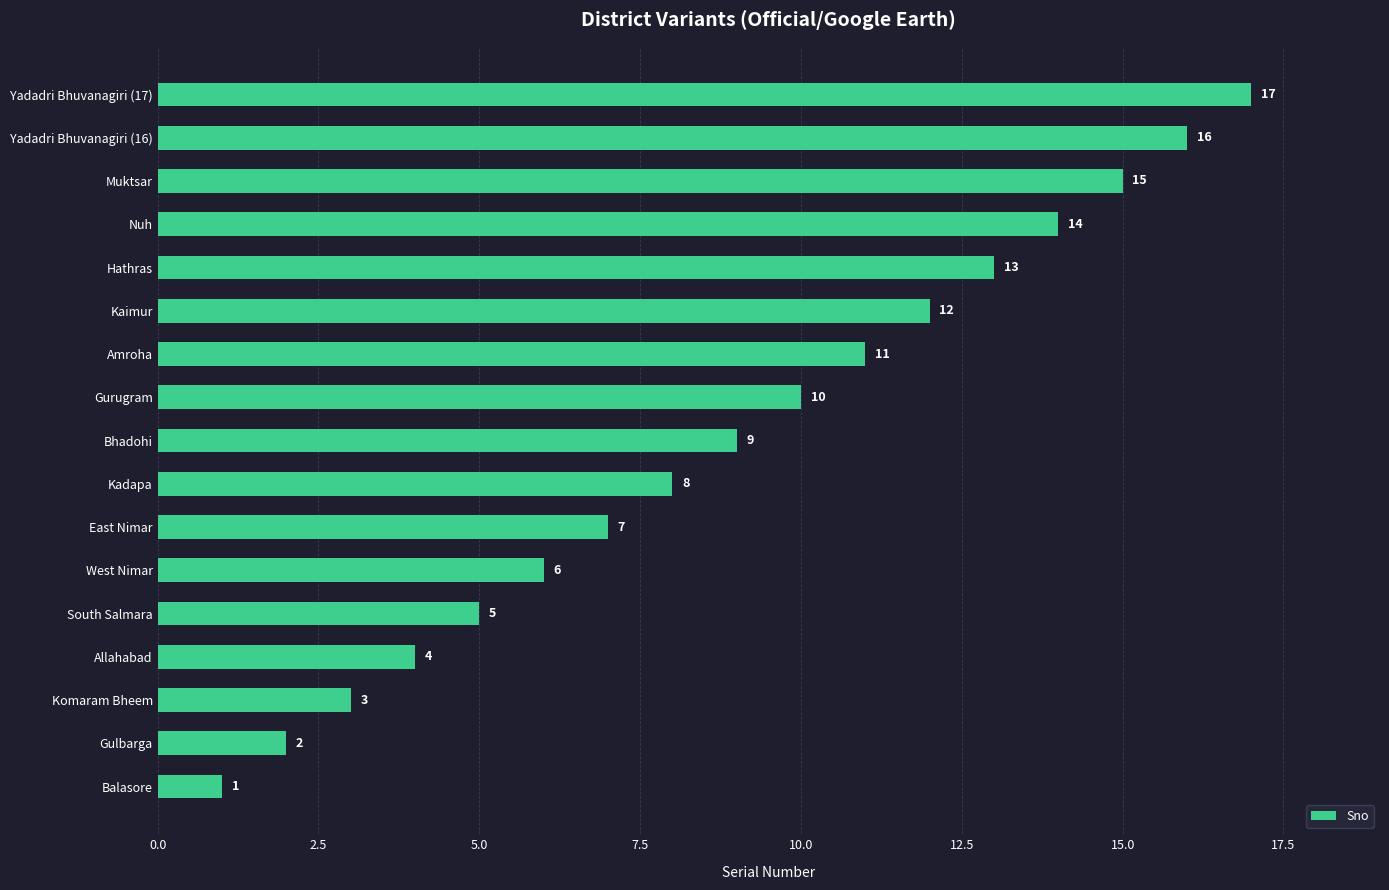

What is the average value?

9